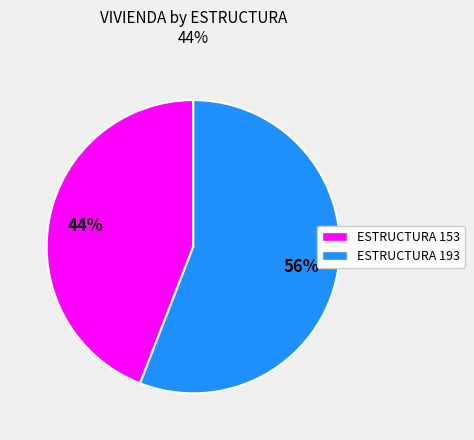

To the nearest percent, what is the difference between the largest and smallest slice percentages?

12%